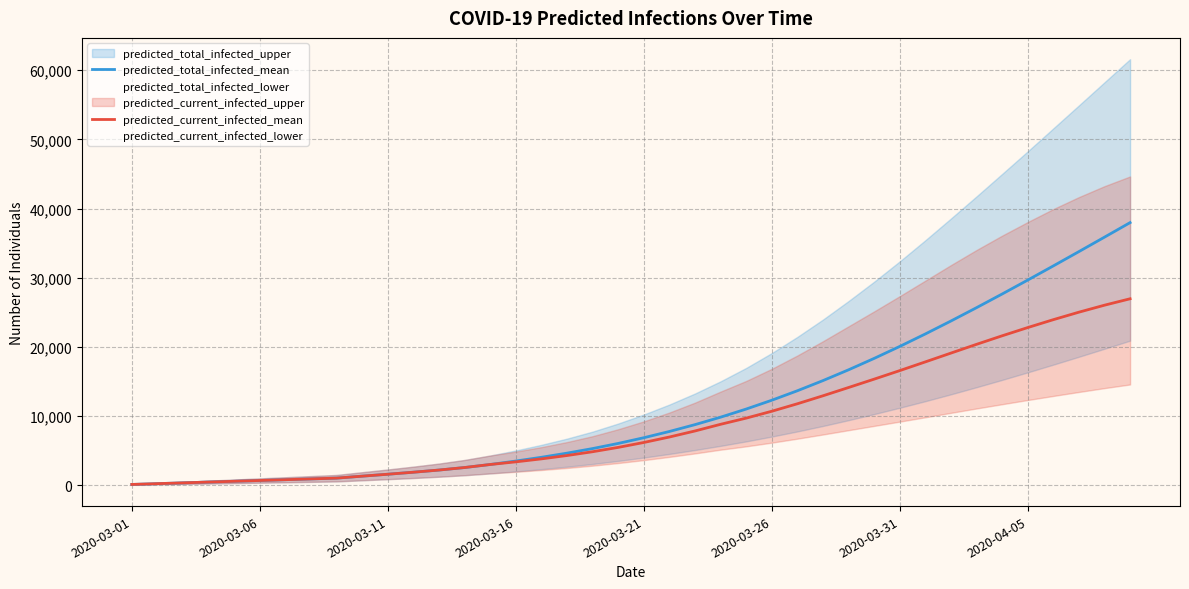

What is the maximum value for predicted_total_infected_mean?

37965